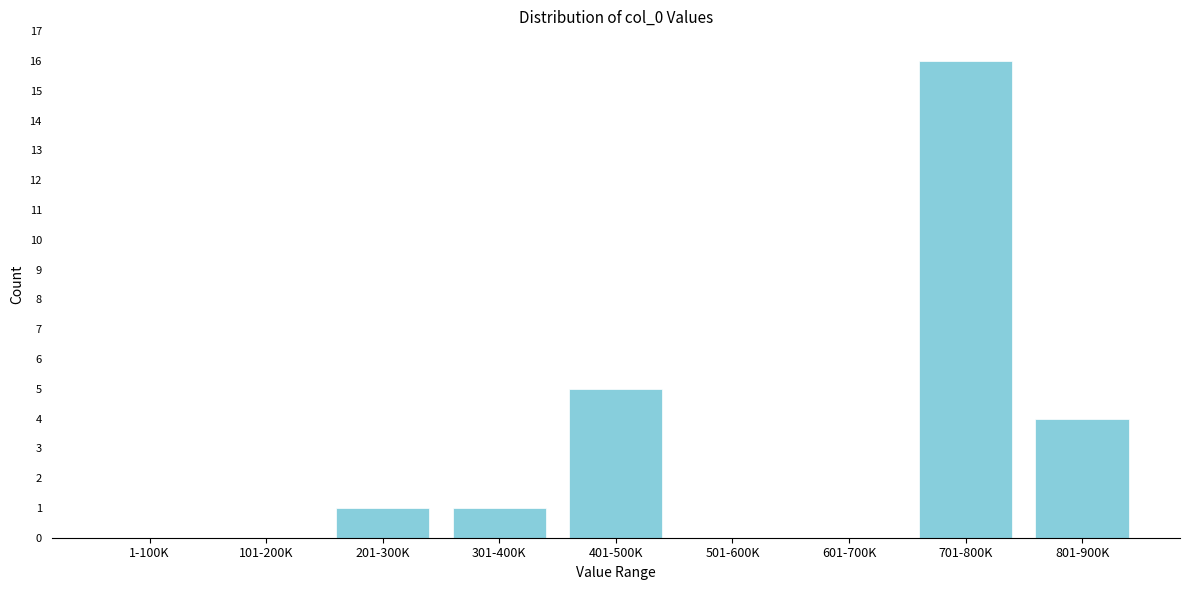

Reading left to right, transcribe all the data shown in this chart.

1-100K=0	101-200K=0	201-300K=1	301-400K=1	401-500K=5	501-600K=0	601-700K=0	701-800K=16	801-900K=4